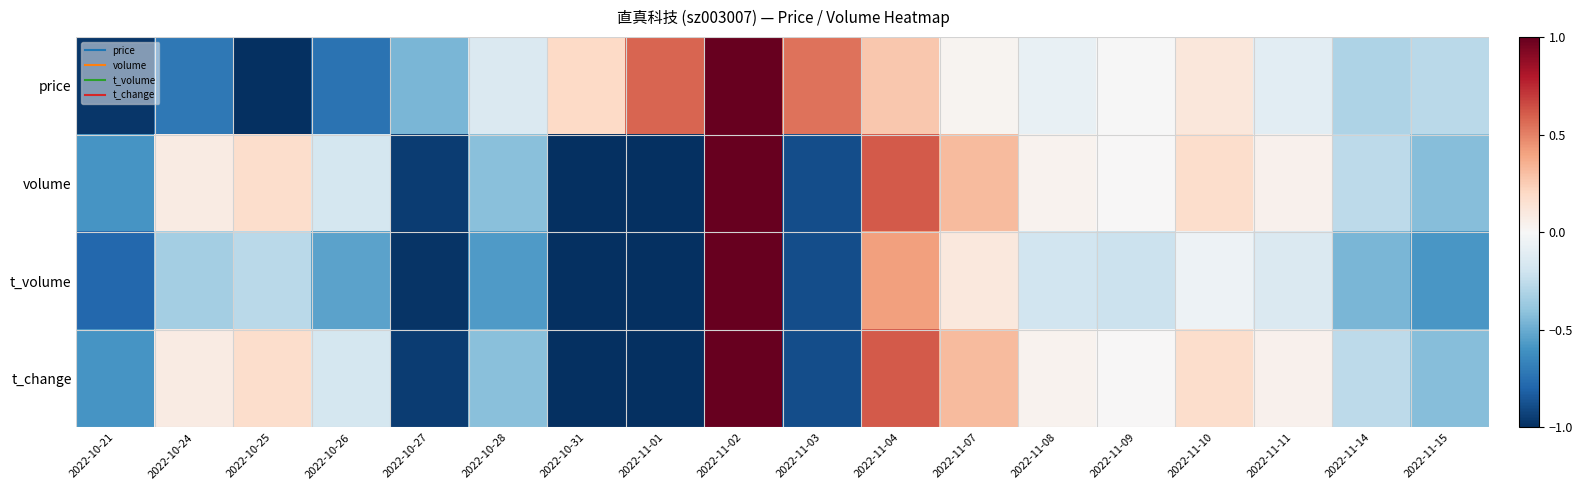

What is the total value across all series at 2022-11-01?

-2.4